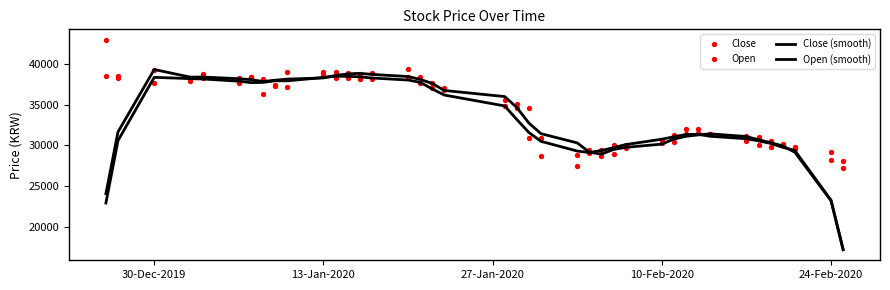

Which series reaches the maximum Y coordinate?

Open